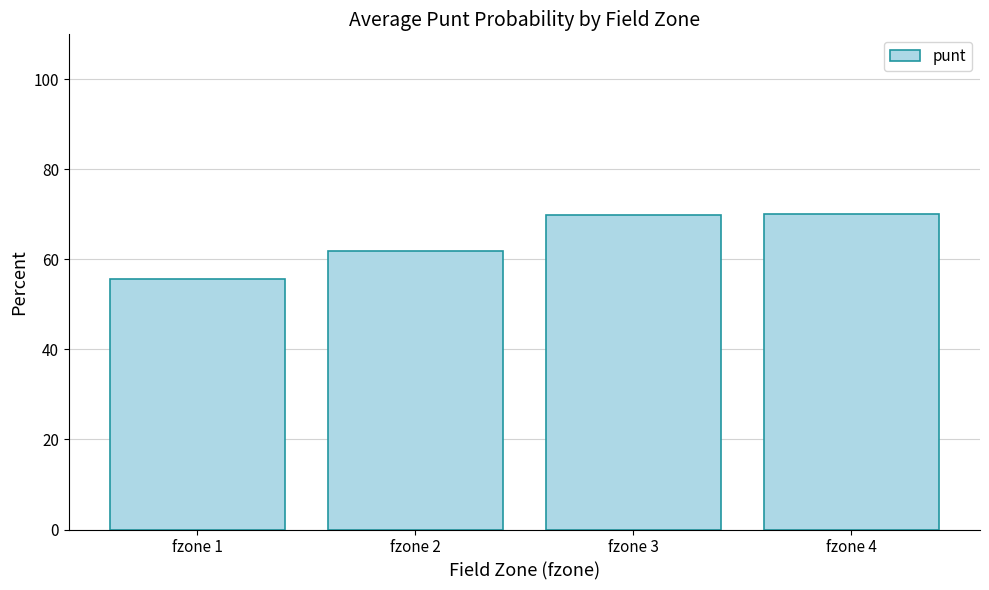

True or false: the data shows 70.0 at fzone 4.

True